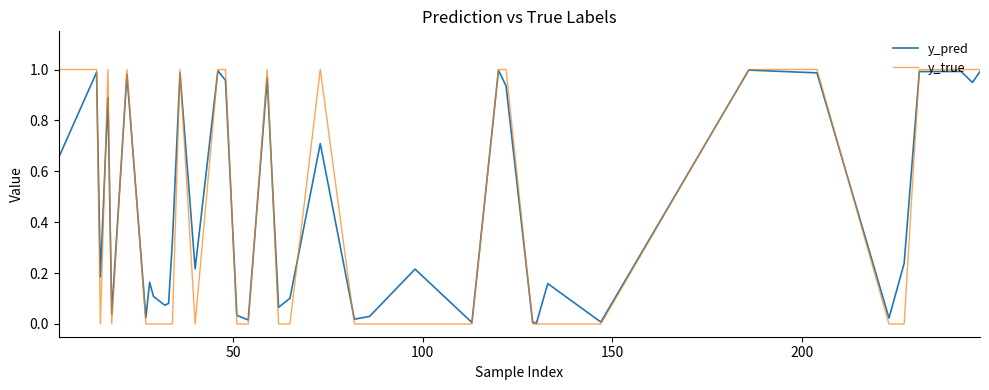

What are all the series names shown in the legend?

y_pred, y_true